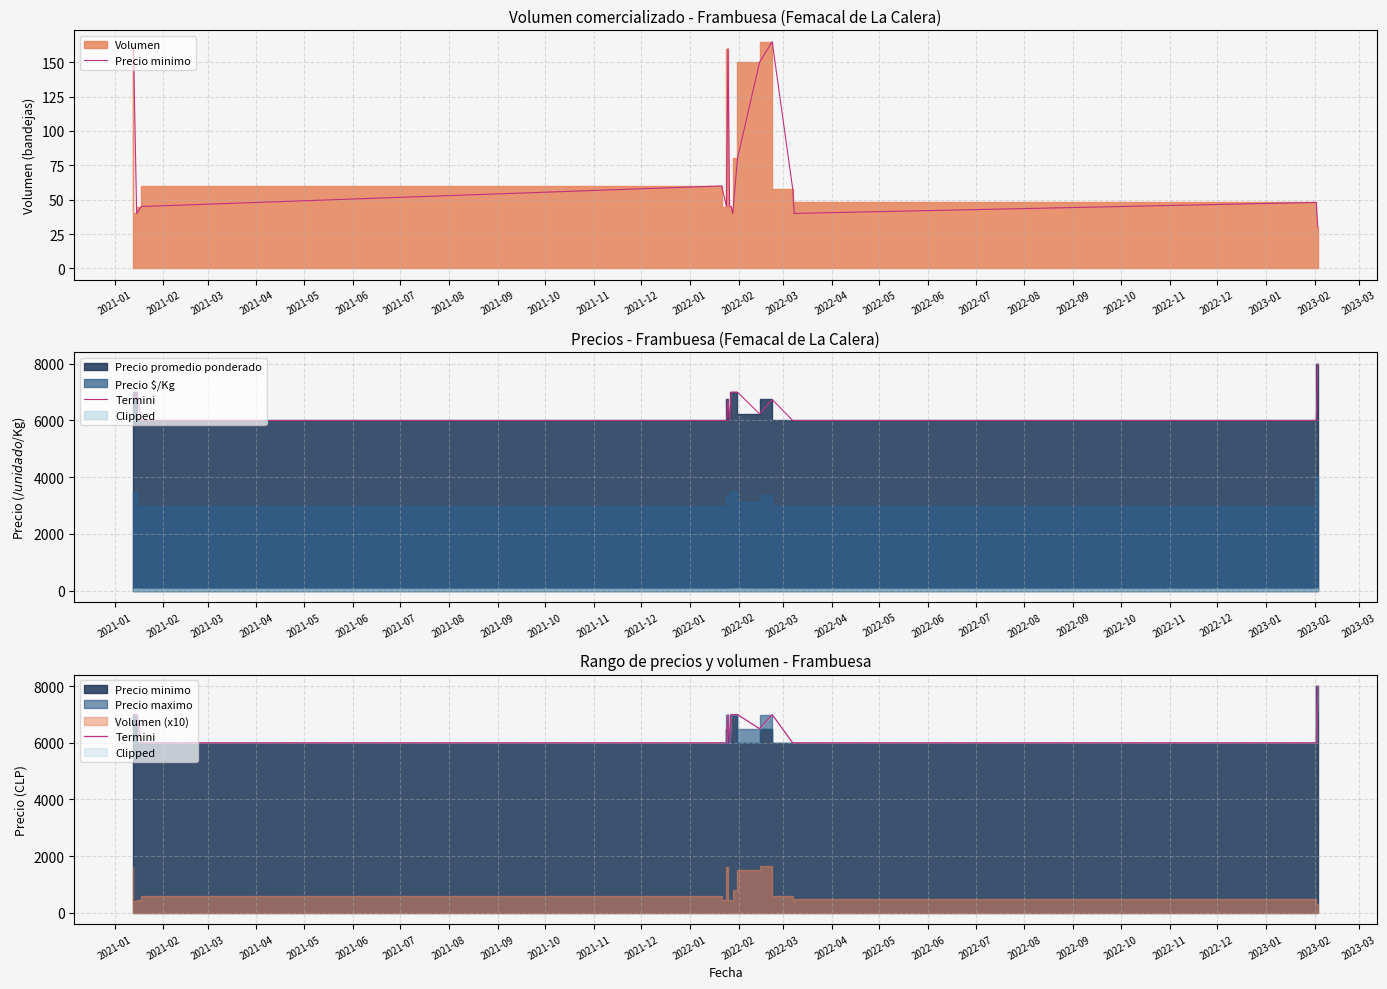

List the series in order of their overall mean, highest first.

Termini, Precio minimo